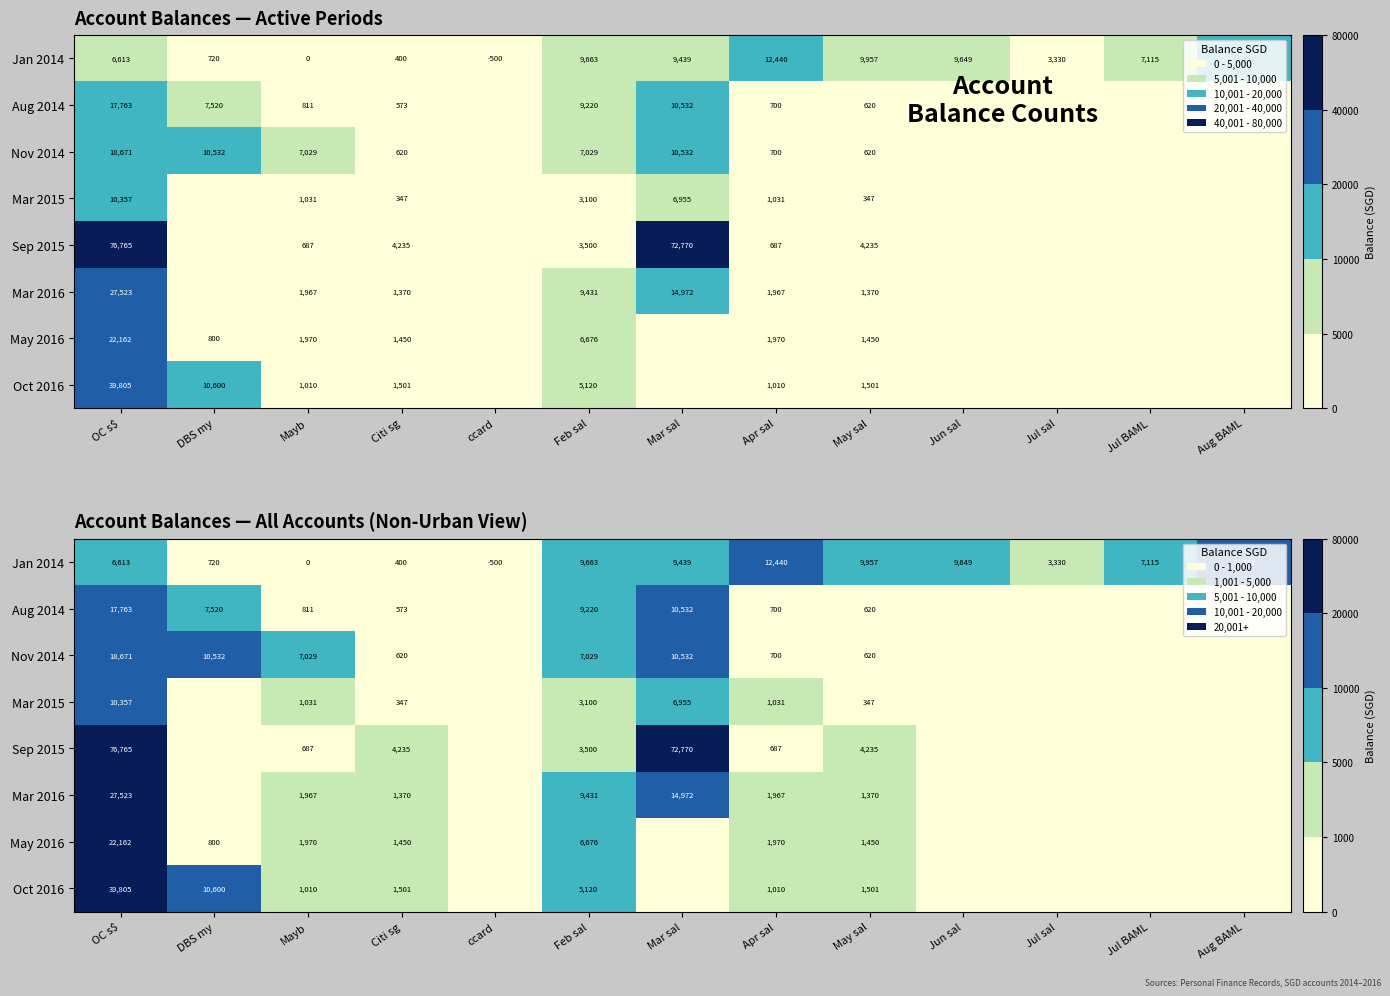

Which series has the largest range (max minus min)?

Sep 2015